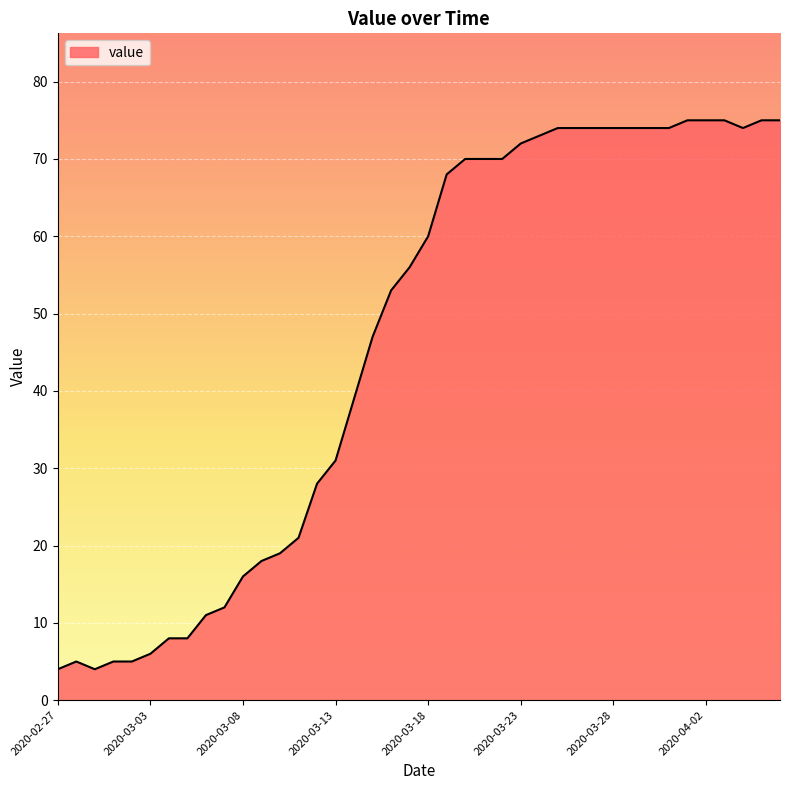

What is the smallest value displayed?

4